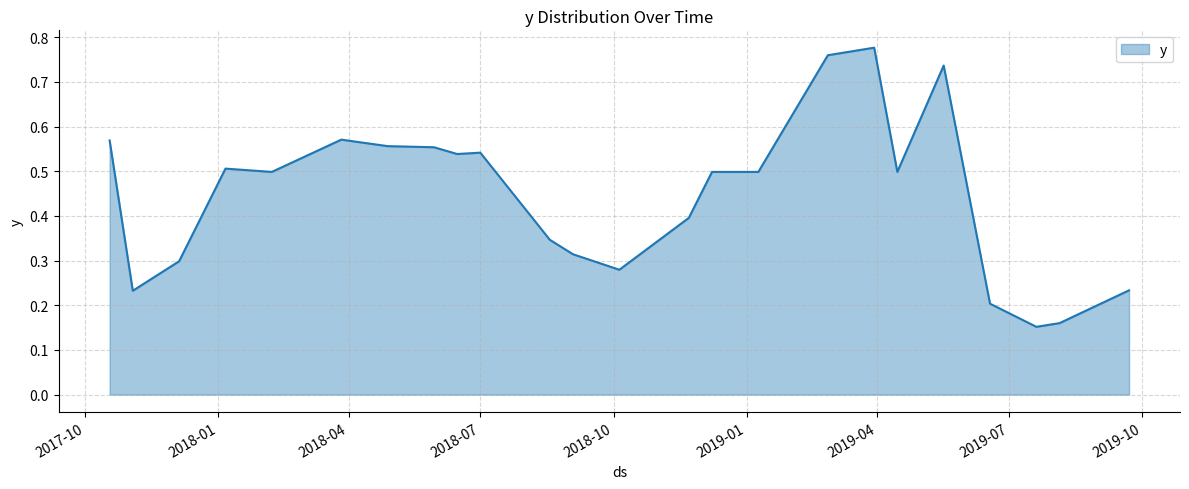

What is the value of the 18th point from the left?

0.8